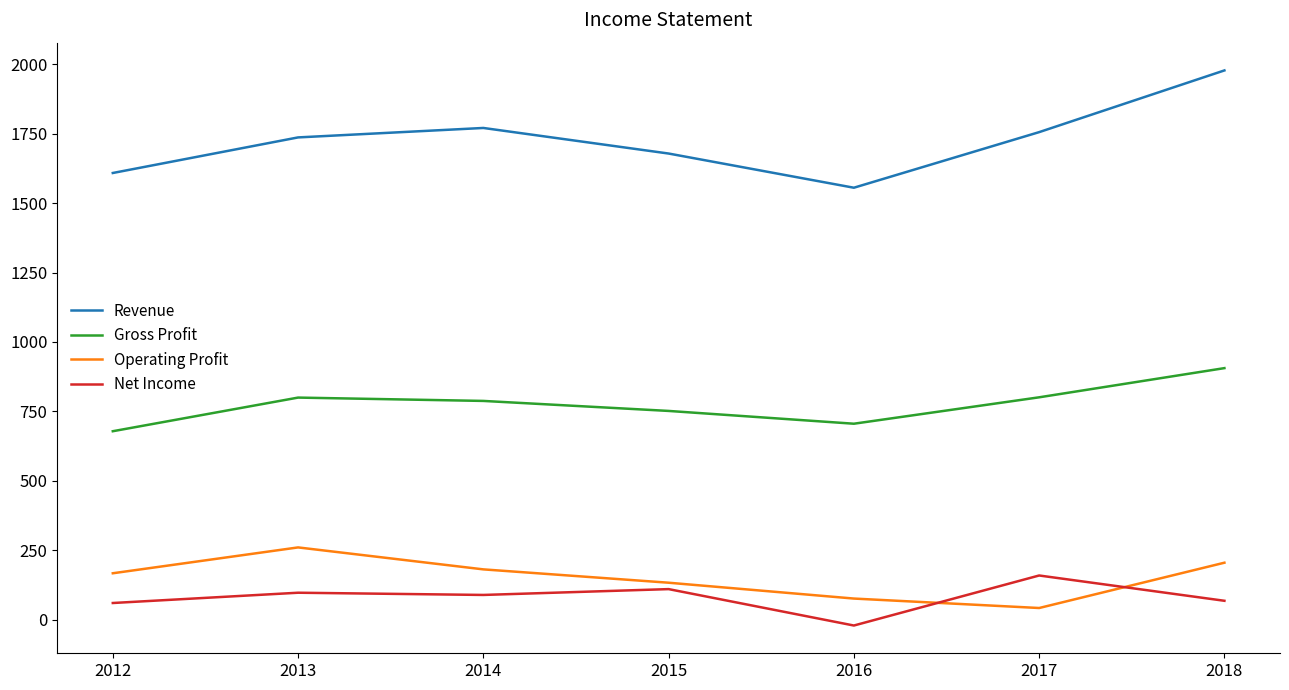

True or false: Gross Profit has a value of 1255 at 2014.

False